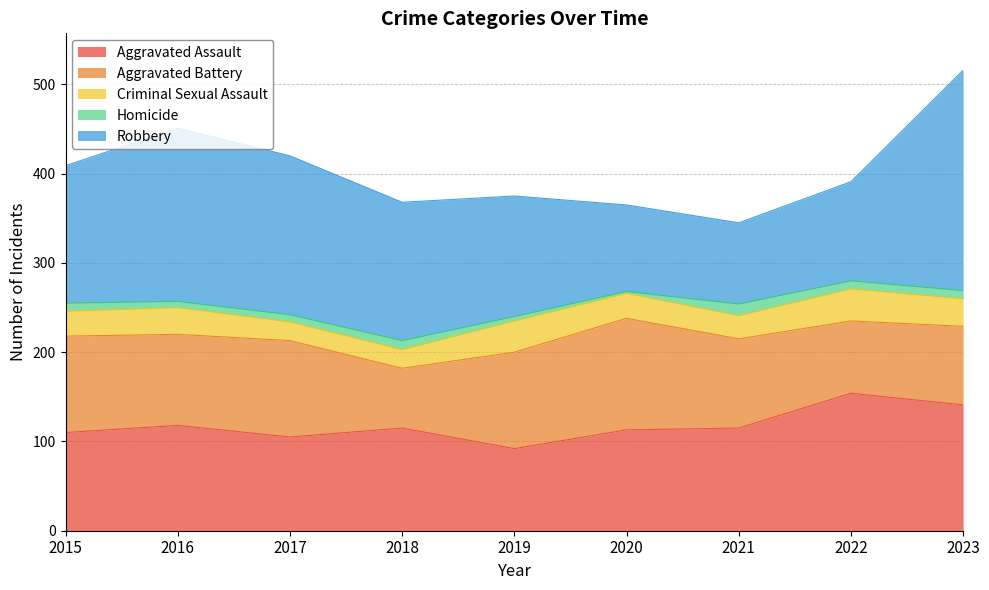

What is the total value across all series at 2022?

391